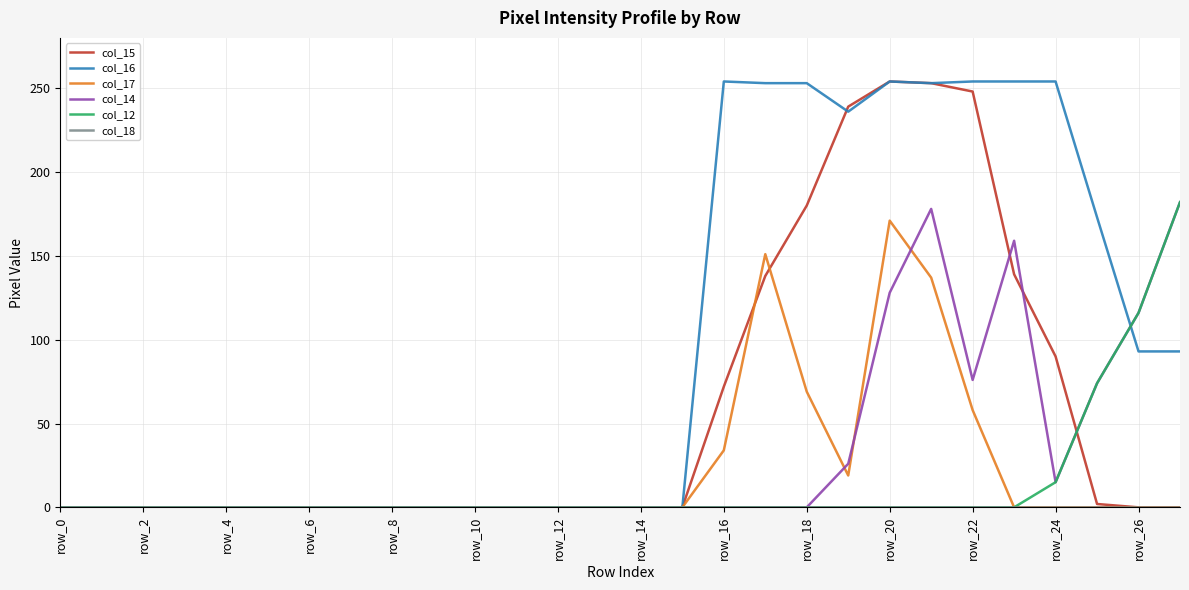

What is the greatest value displayed?

254